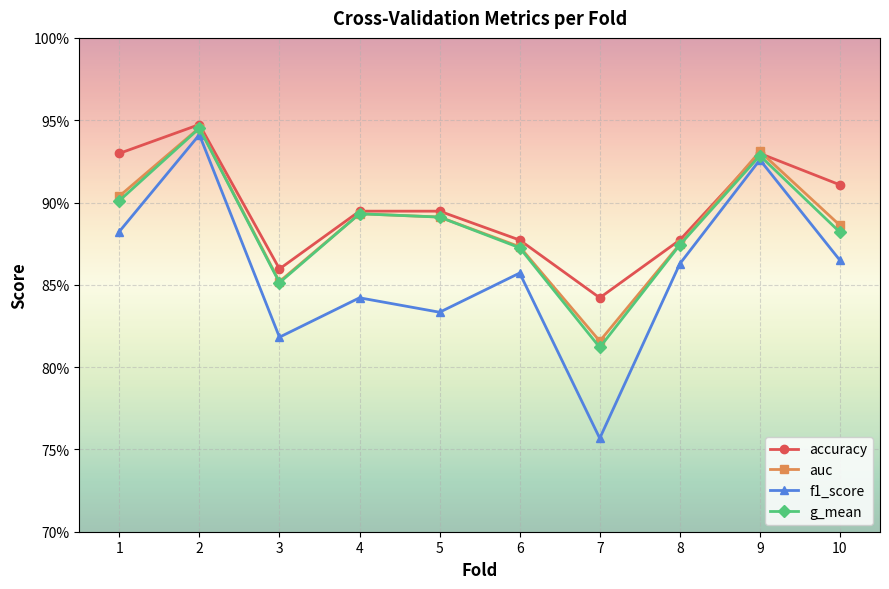

How many interior local peaks does the g_mean series have?

3